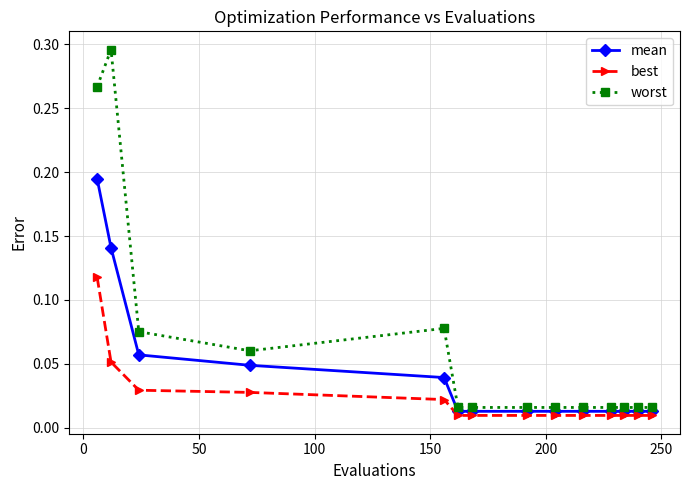

Which series has the largest total across all categories?

worst